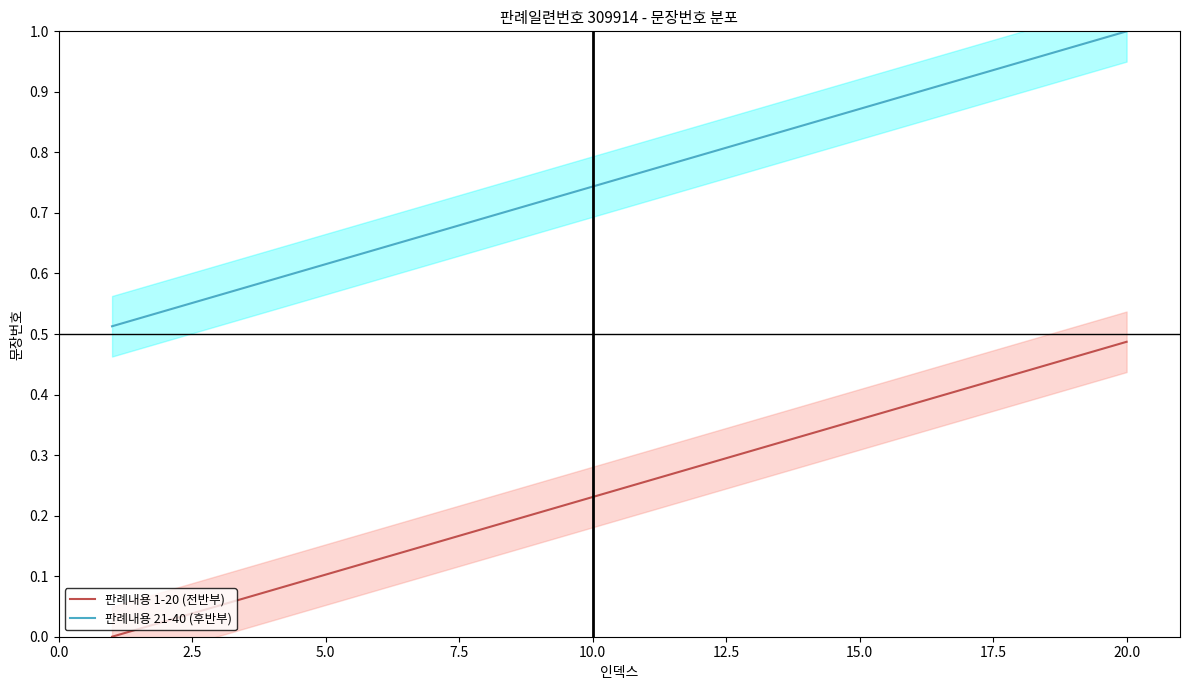

True or false: 판례내용 21-40 (후반부) and 판례내용 1-20 (전반부) intersect in this chart.

False